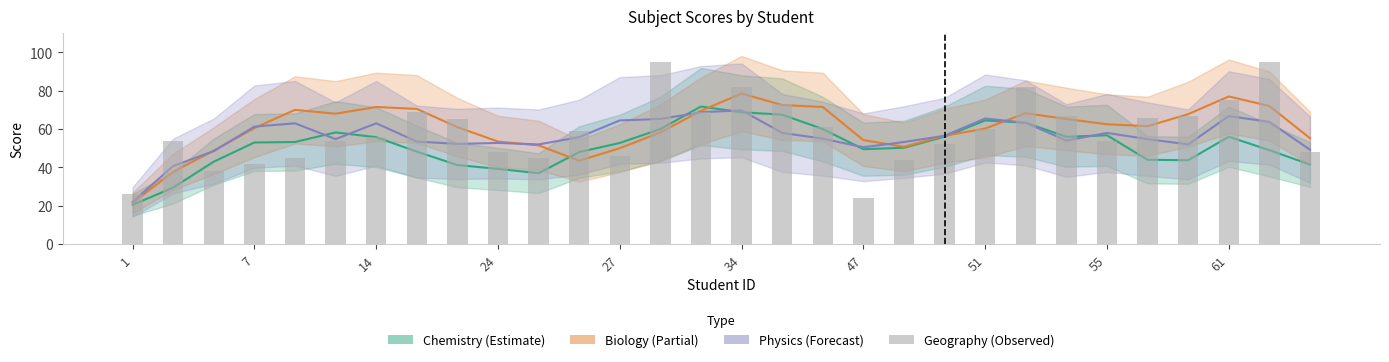

Rank the series by their maximum value, from lowest to highest.

Physics (Forecast), Chemistry (Estimate), Biology (Partial), Geography (Observed)